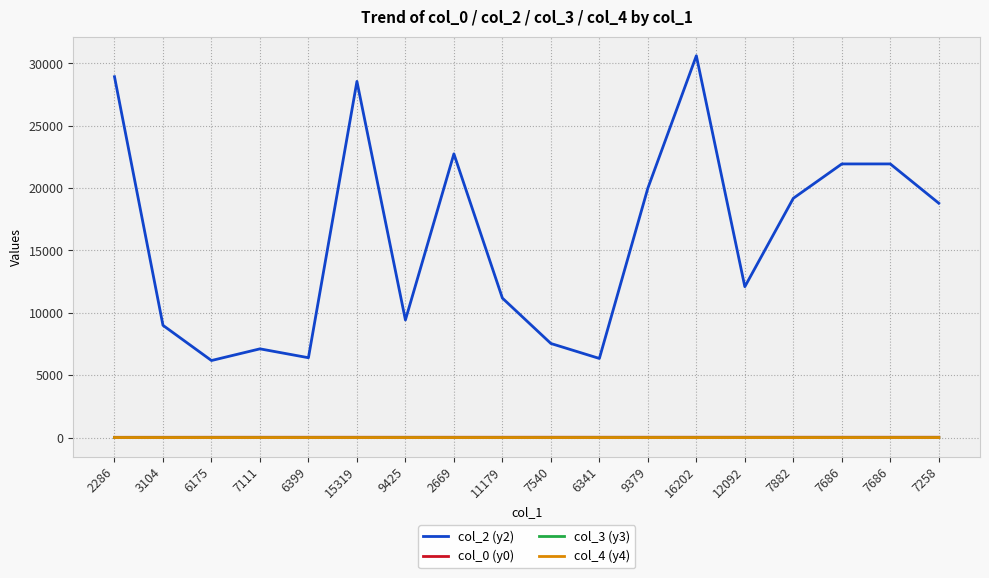

Is the value of col_0 (y0) at 9425 greater than the value of col_2 (y2) at 7686?

No